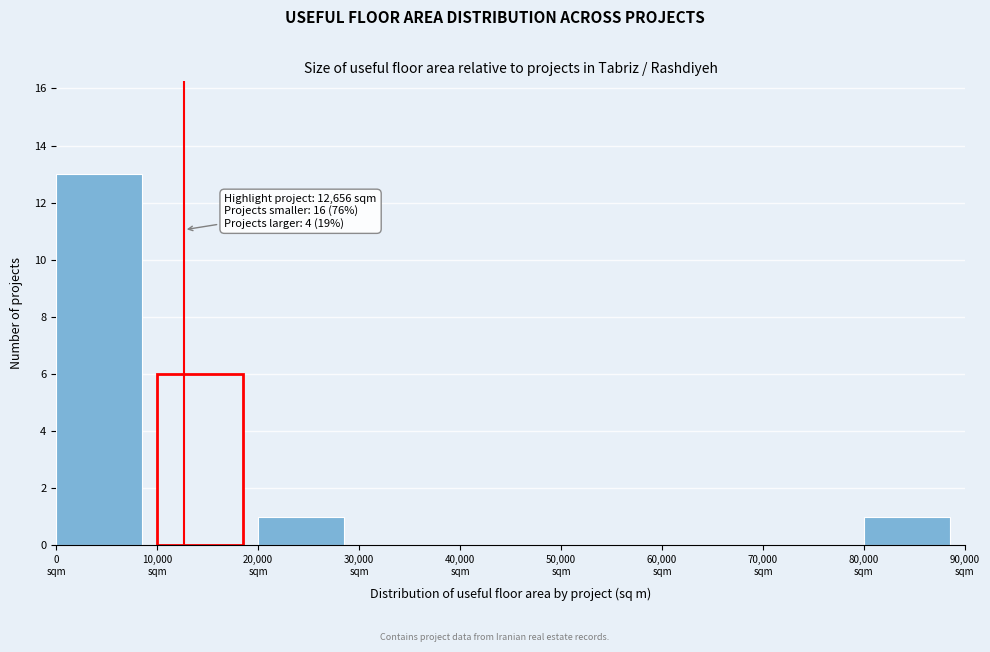

Which range on the x-axis has the tallest bar?

0 to 10000